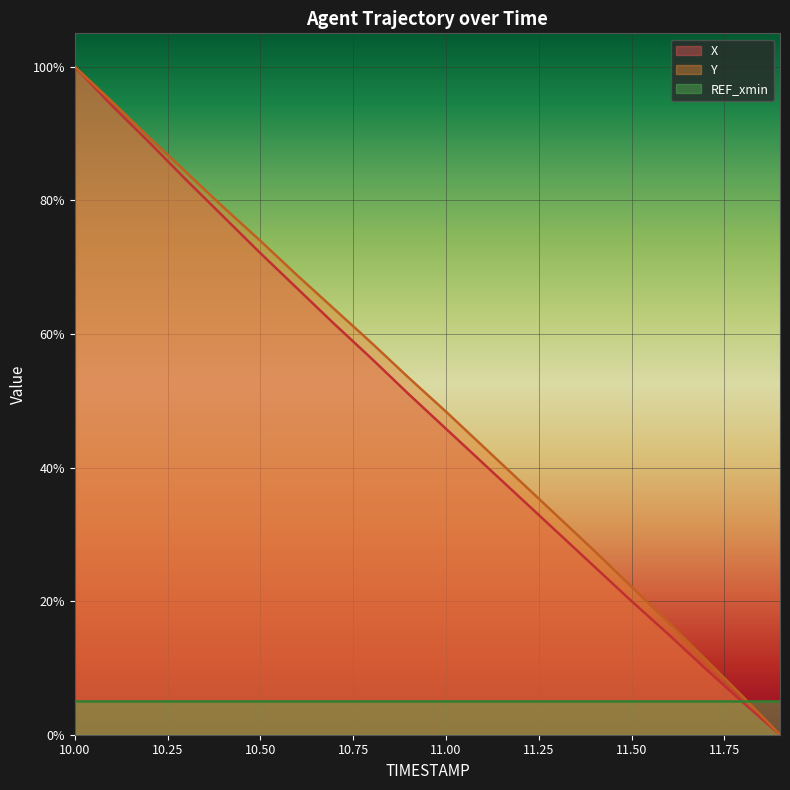

What position from the left is 11.1?

12